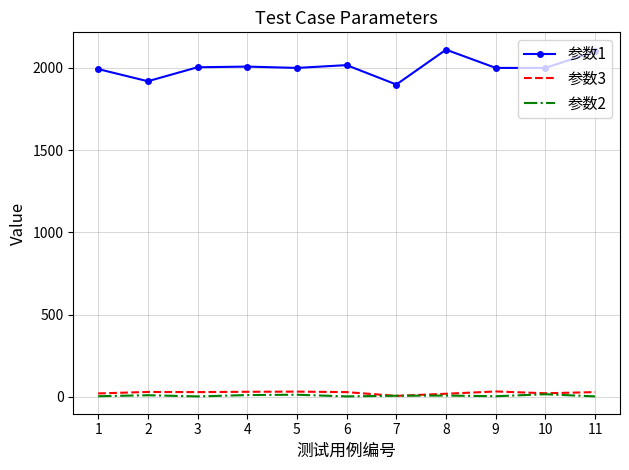

The value of 参数1 at 10 is 1352. True or false?

False